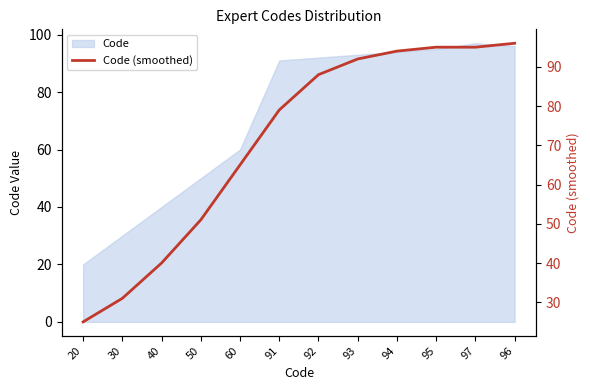

Between 91 and 20, which is larger?

91